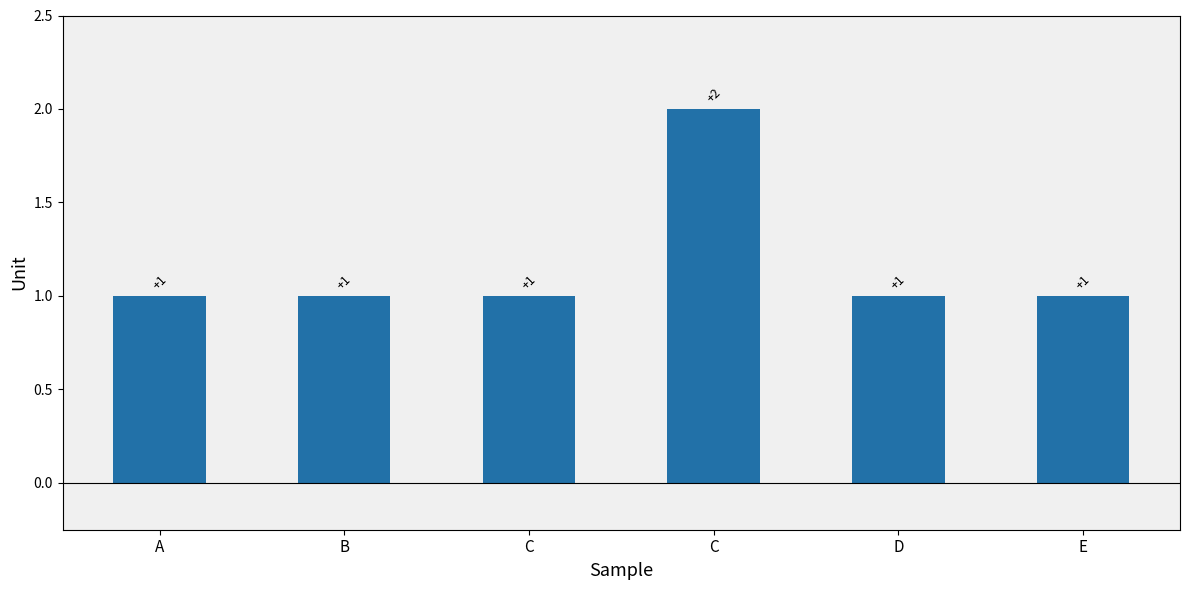

What is the sum of all values?

7